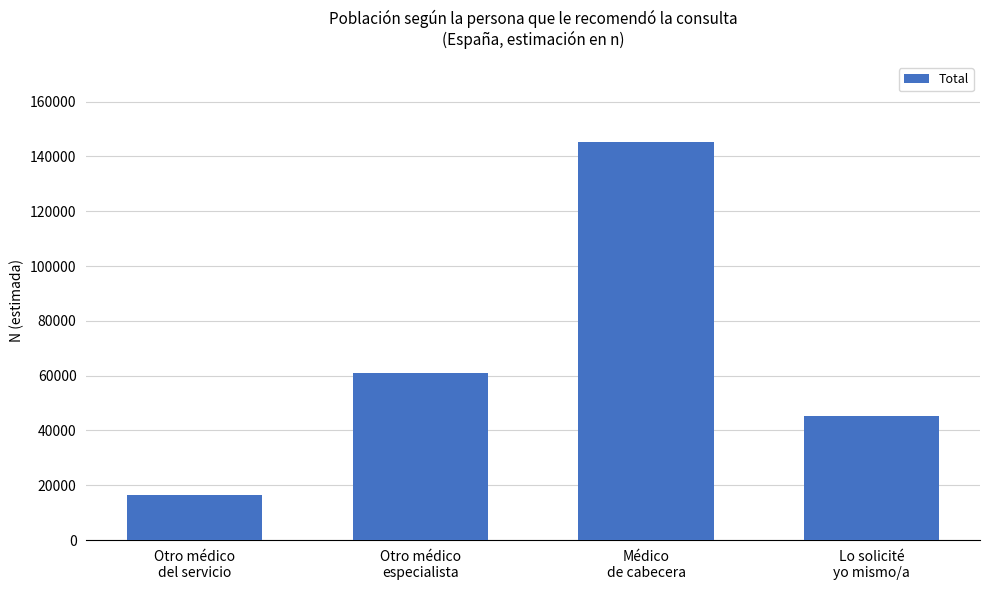

List the labels in order of value, smallest first.

Otro médico
del servicio, Lo solicité
yo mismo/a, Otro médico
especialista, Médico
de cabecera